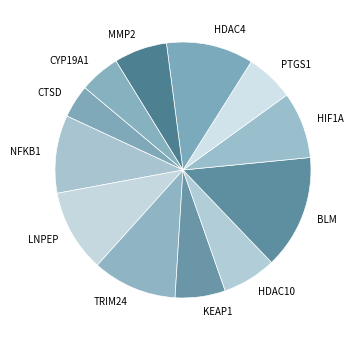

The HIF1A slice represents 8% of the pie. True or false?

True